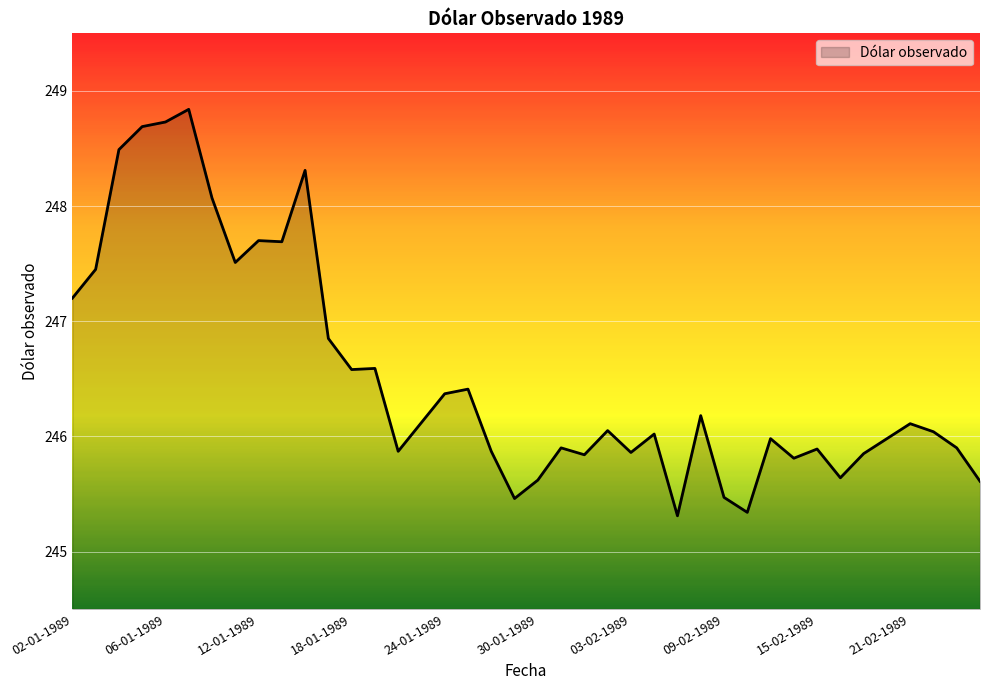

What is the difference between the maximum and minimum values?

3.5